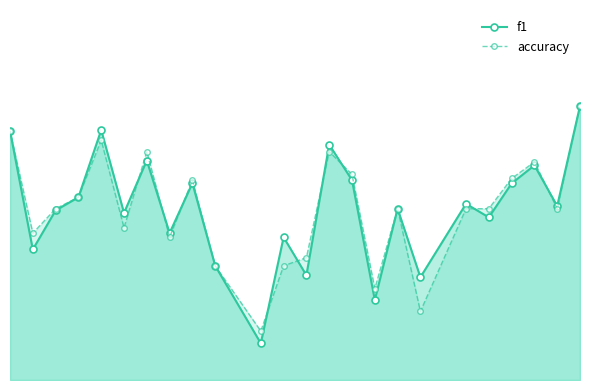

True or false: accuracy has more than 1 interior local peaks.

True